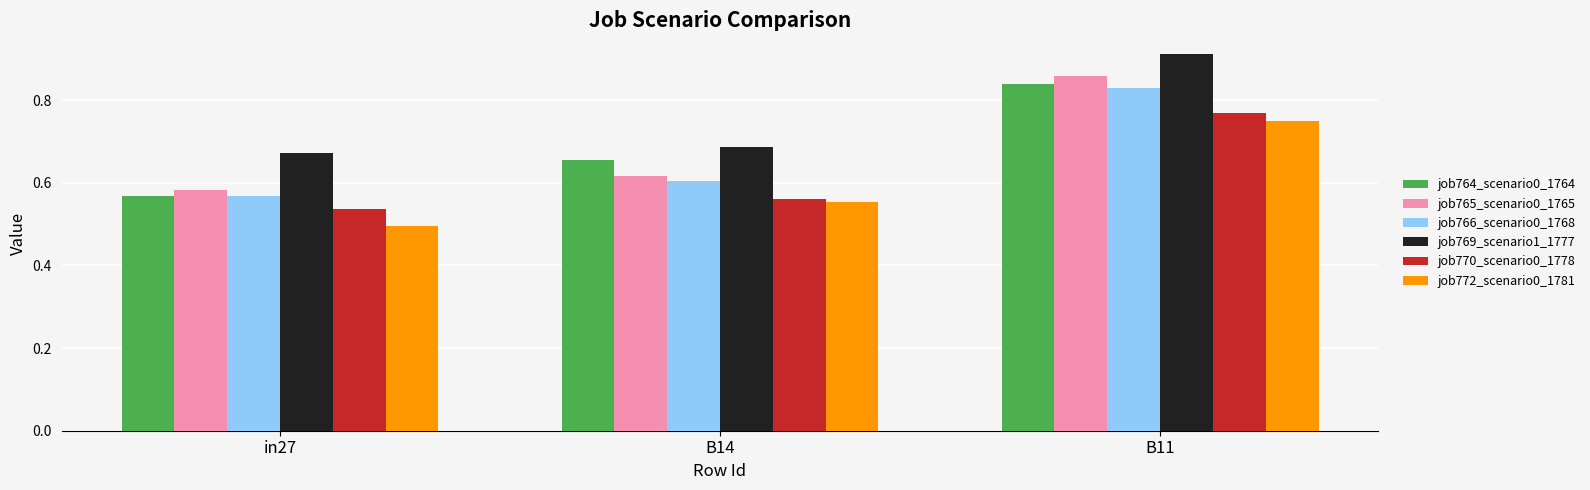

At which category is the sum across all series the highest?

B11